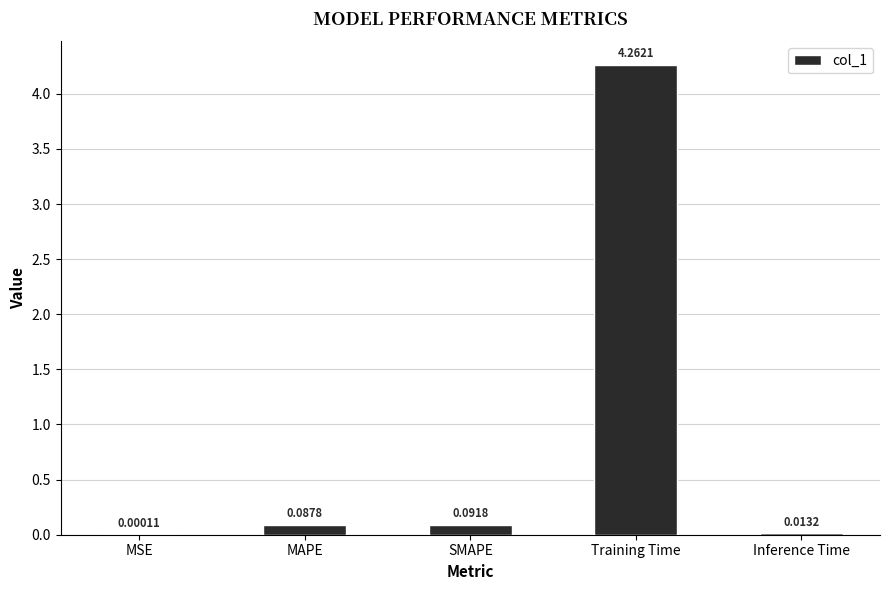

Where is the data nearest to the value 2?

SMAPE